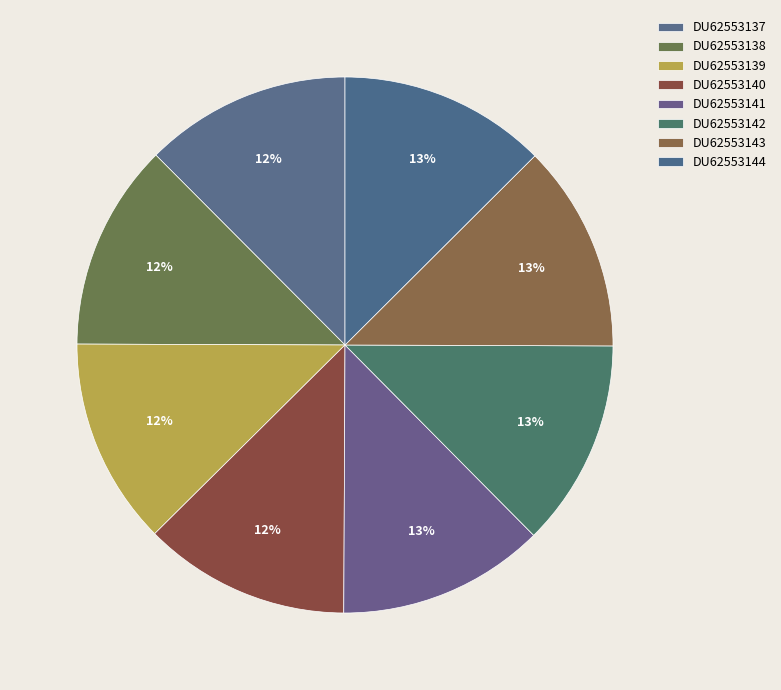

Count the number of slices in the pie.

8